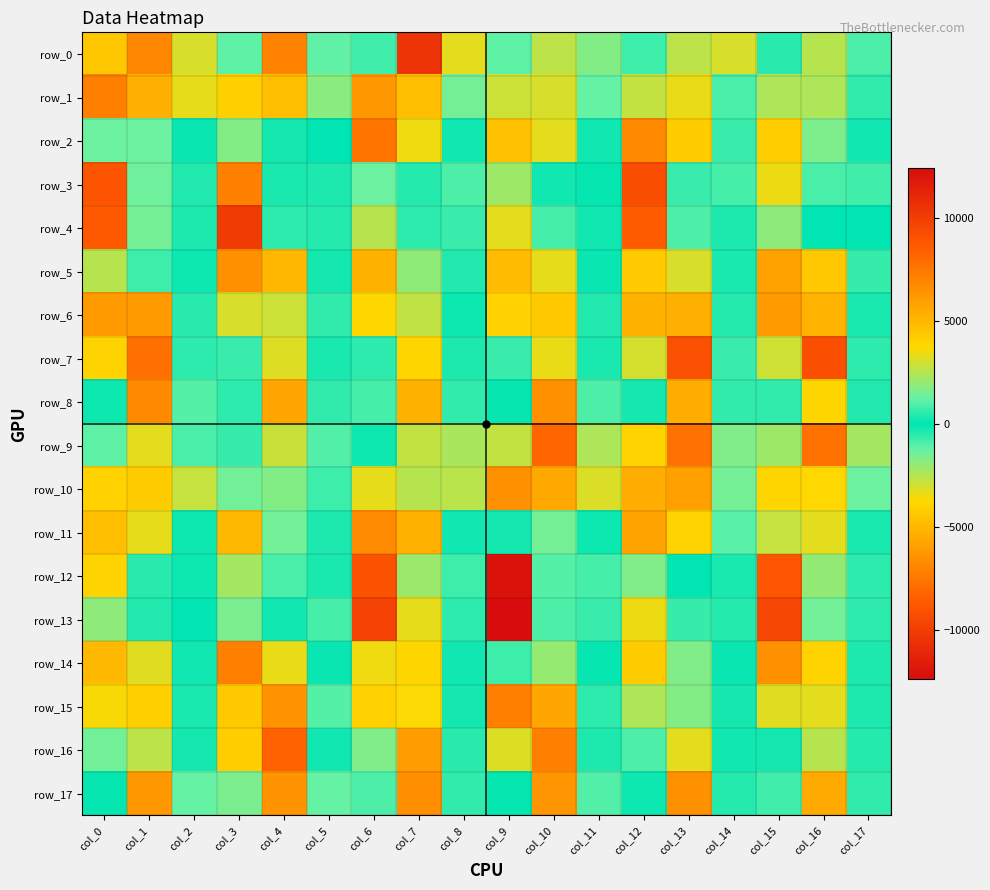

At which category is the sum across all series the highest?

col_3